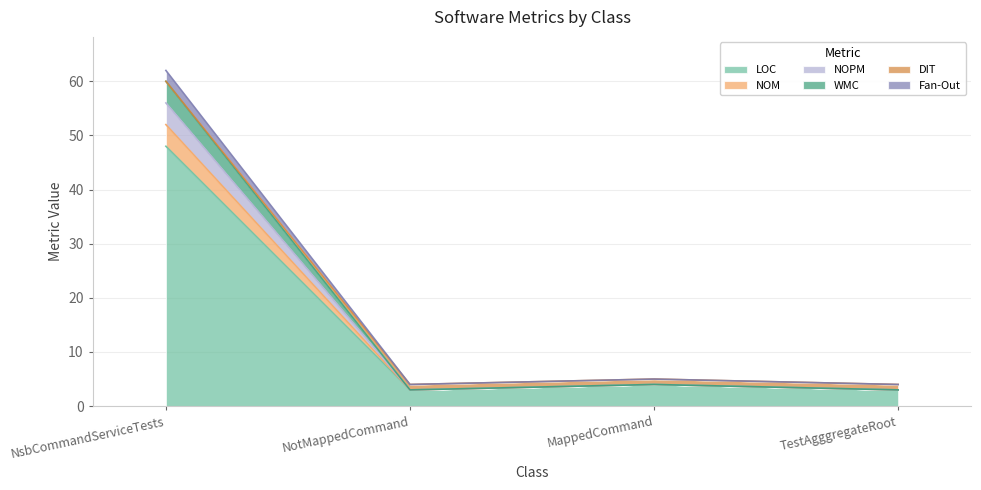

Does the chart display data point markers on the line(s)?

No